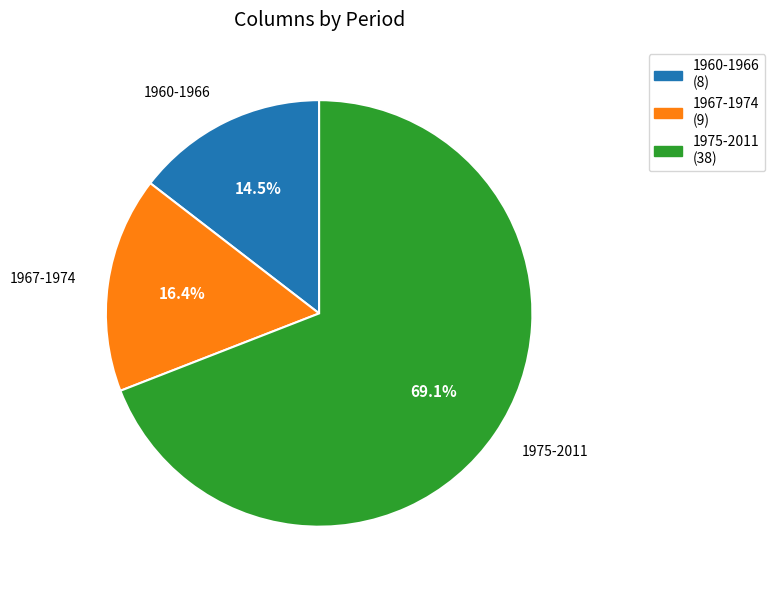

To the nearest percent, what percentage of the pie is 1975-2011?

69%